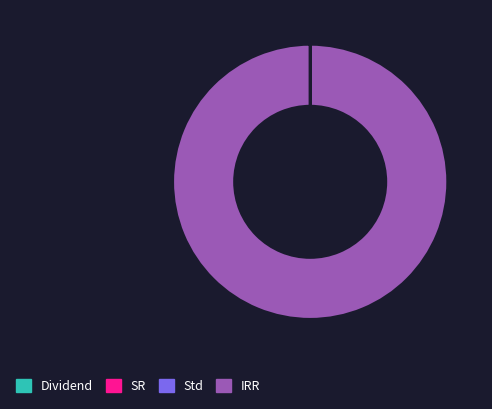

Does any single category account for the majority?

Yes